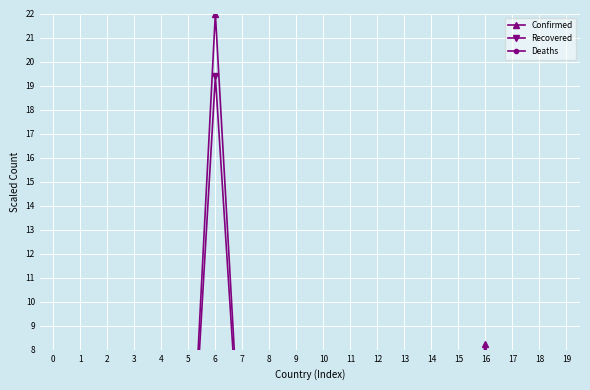

List the series in order of their peak value, lowest first.

Deaths, Recovered, Confirmed